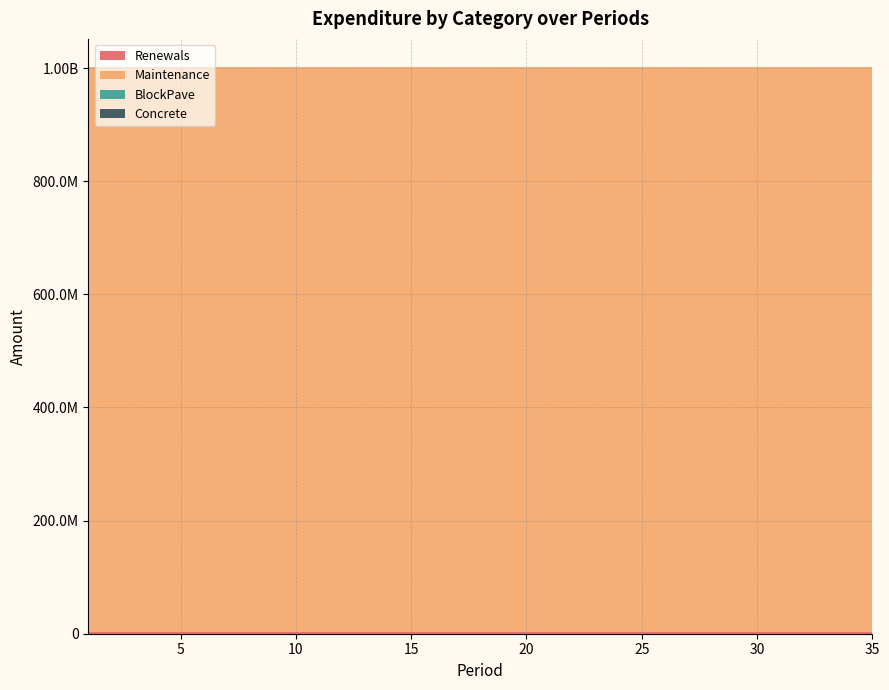

List the labels in order of BlockPave value, smallest first.

1, 2, 3, 4, 5, 6, 7, 8, 9, 10, 11, 12, 13, 14, 15, 16, 17, 18, 19, 20, 21, 22, 23, 24, 25, 26, 27, 28, 29, 30, 31, 32, 33, 34, 35